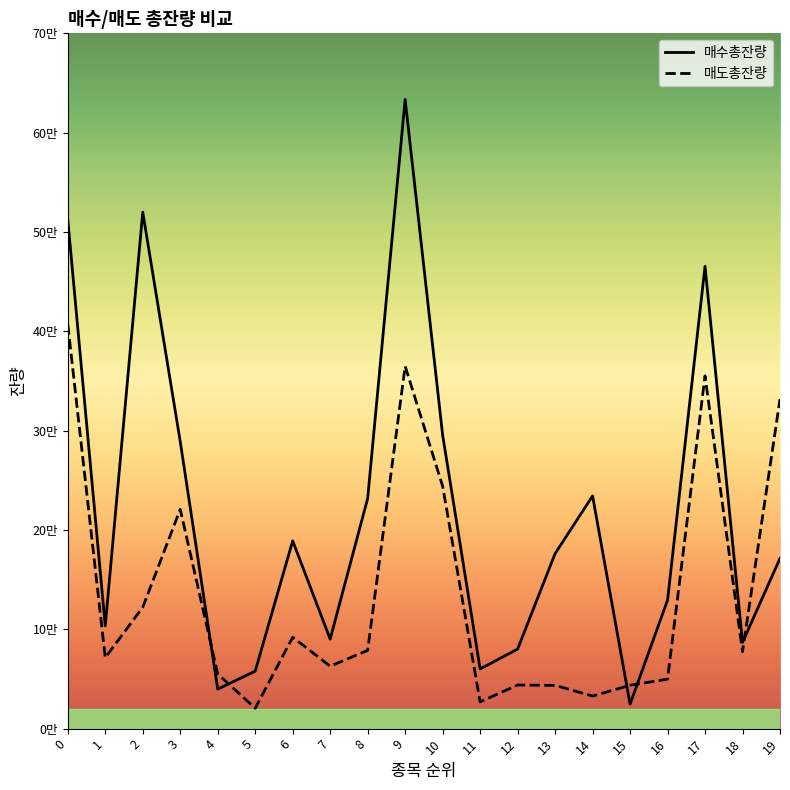

Reading left to right, list all the values displayed in this chart.

매수총잔량: 0=512382	1=103402	2=519981	3=289042	4=39746	5=57881	6=189029	7=90122	8=231699	9=633371	10=295616	11=60081	12=80054	13=176175	14=234260	15=24647	16=129294	17=465442	18=86772	19=171428
매도총잔량: 0=406929	1=71451	2=122167	3=220780	4=55054	5=20494	6=91965	7=62869	8=78781	9=364882	10=244090	11=26941	12=43913	13=43533	14=32815	15=43647	16=49838	17=355147	18=77504	19=331742